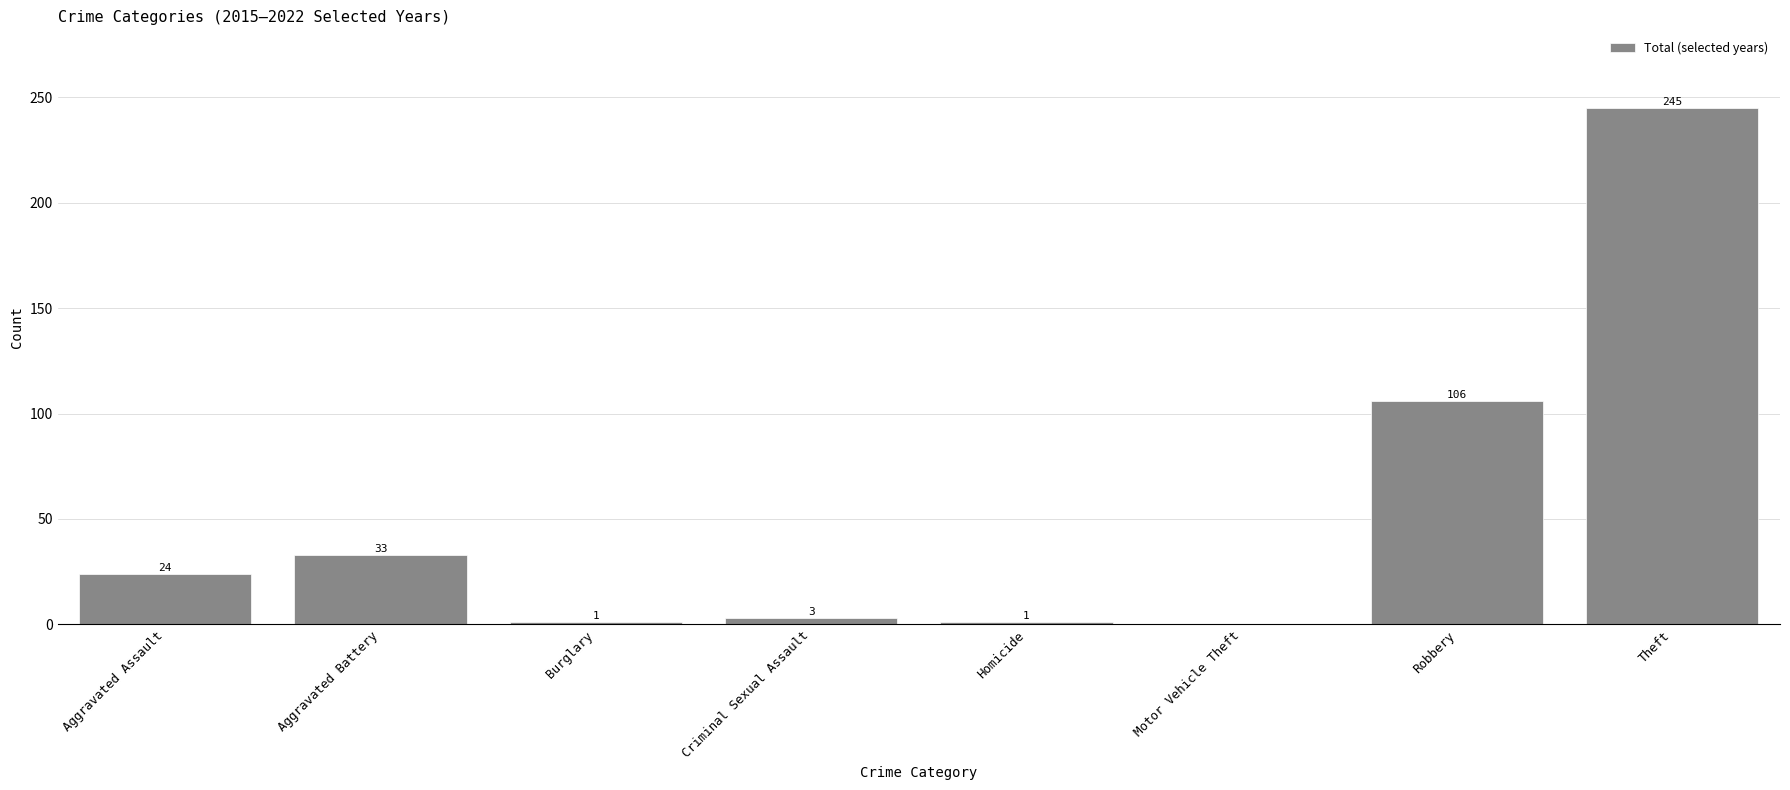

Are the bars grouped side by side (vs. stacked)?

No